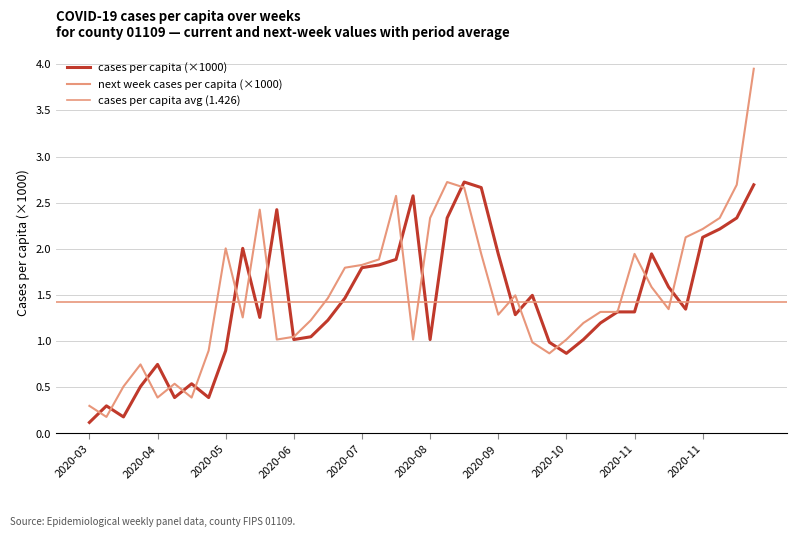

What is the difference between the next_cases_pcap values at 2020-08-17 and 2020-12-21?

1.2